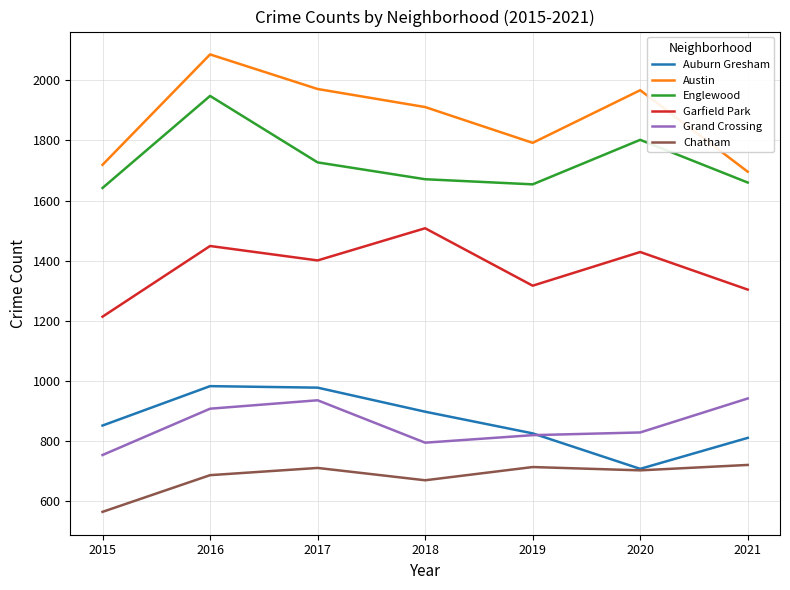

At which label does Garfield Park first exceed 1401?

2016